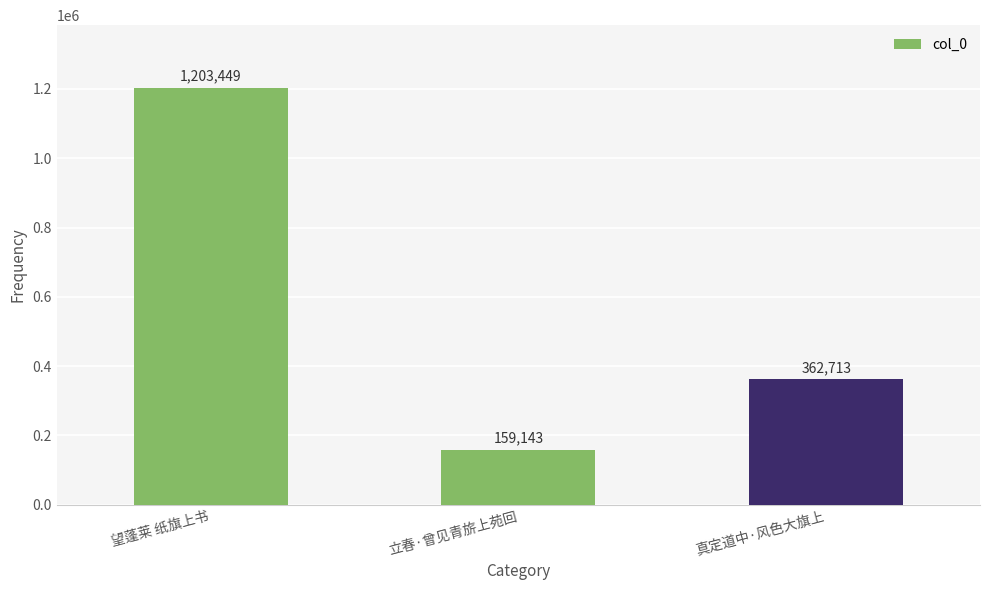

What is the sum of the values at 立春·曾见青旂上苑回 and 真定道中·风色大旗上?

521856